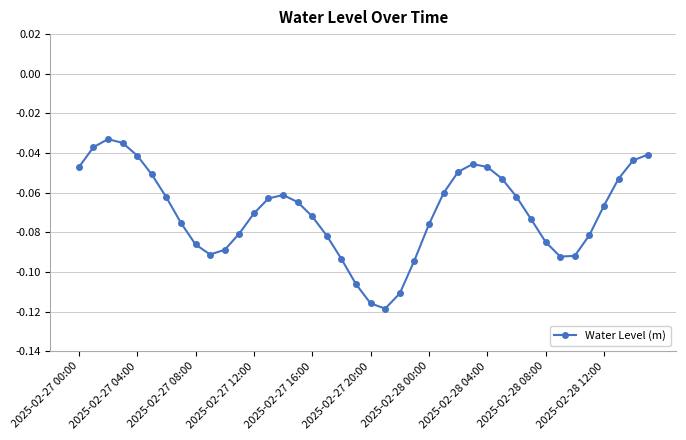

How many distinct data groups are displayed?

1